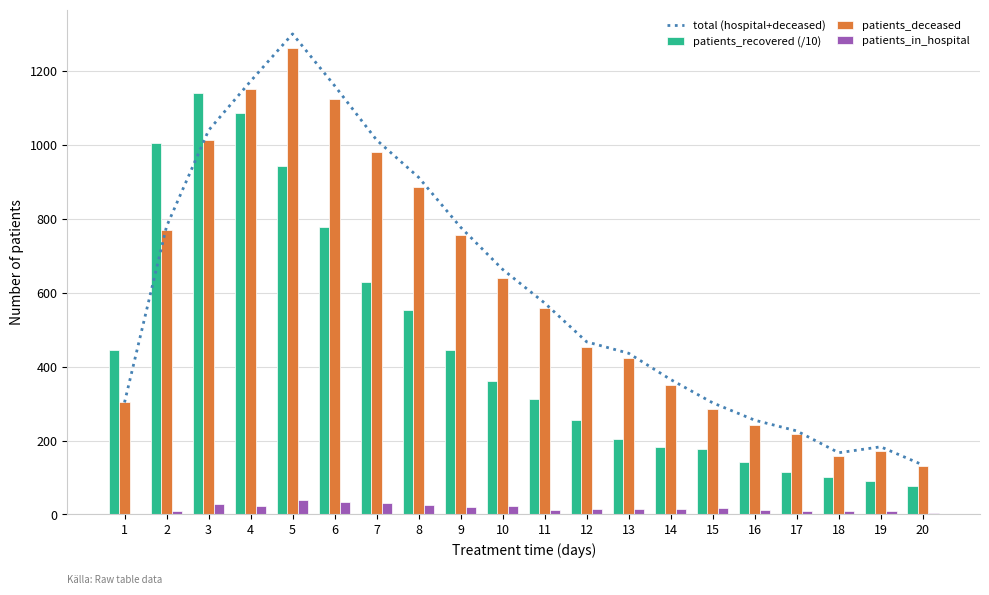

How many data points in patients_in_hospital are above 15?

9